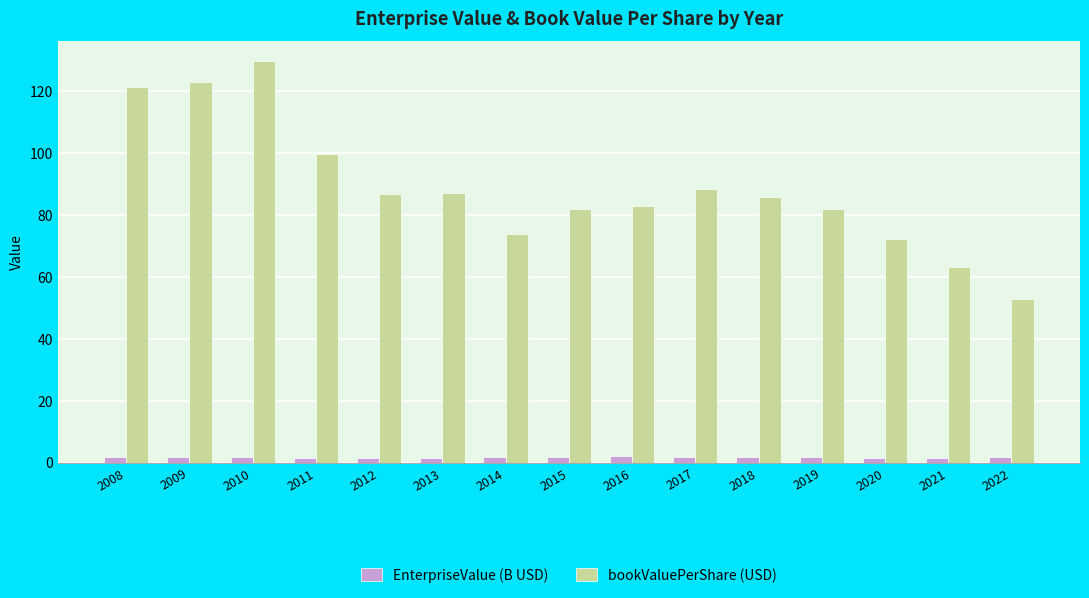

At how many categories does at least one series exceed 105?

3